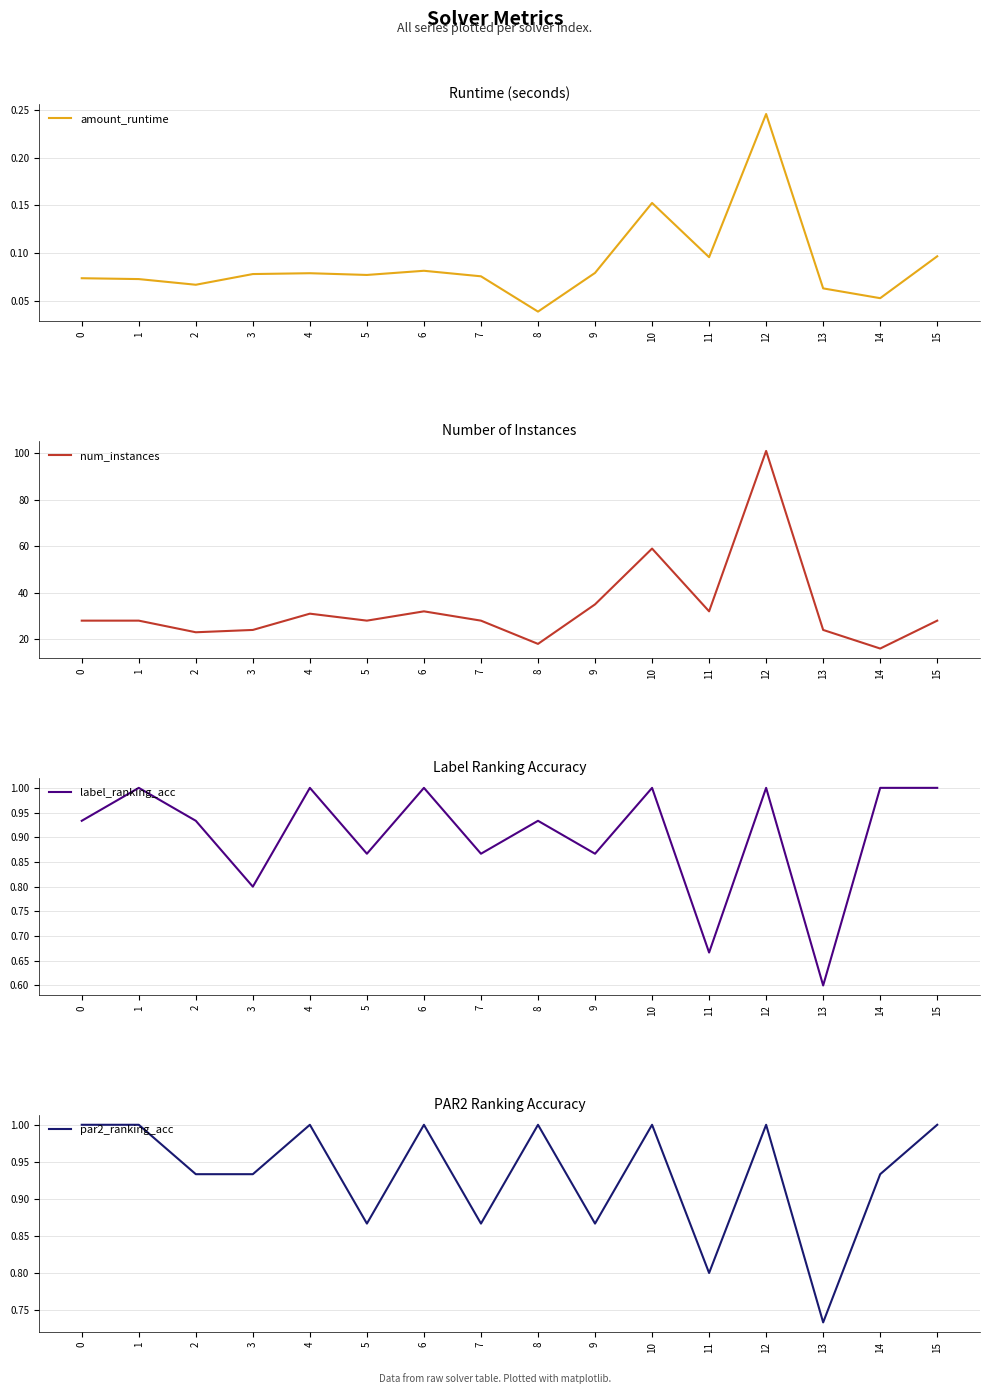

What is the average value of the amount_runtime series?

0.1